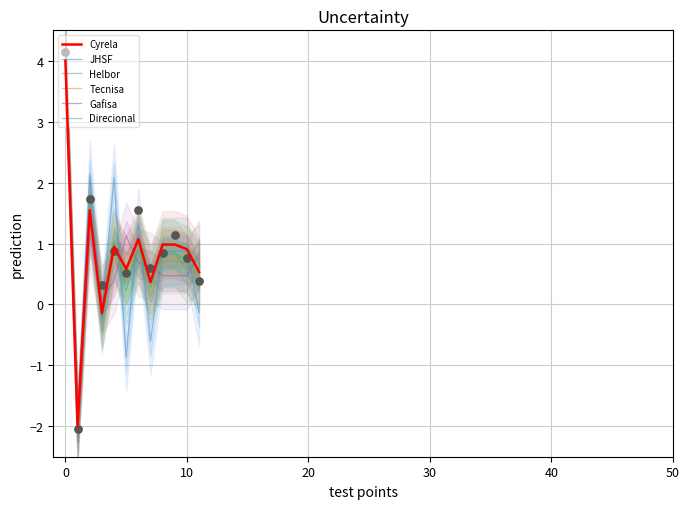

At how many categories does at least one series exceed 1?

5